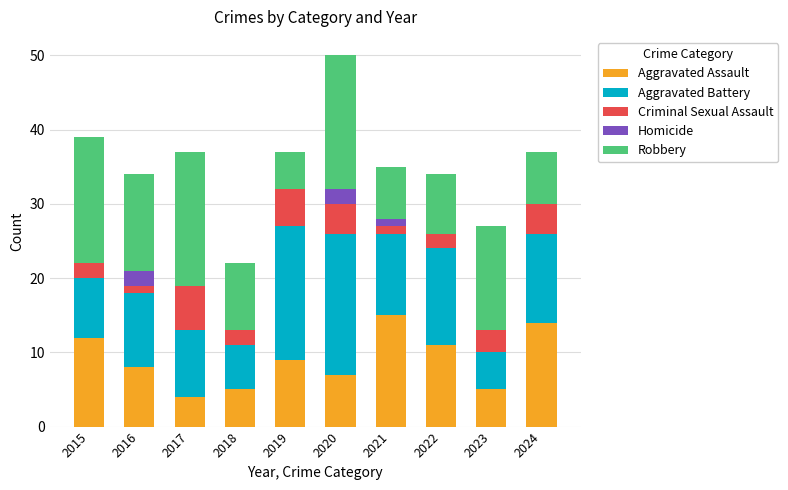

The Aggravated Assault series shows 20 at 2021. True or false?

False